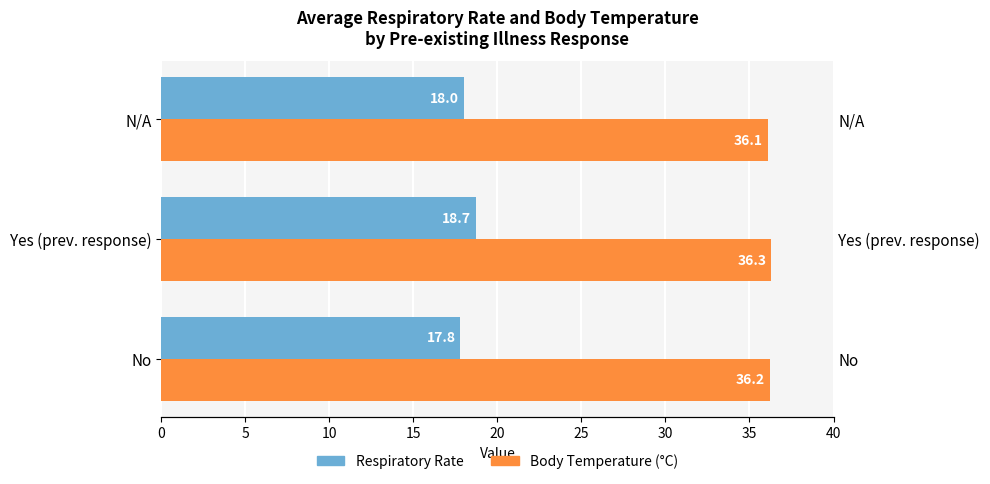

How many groups of bars are there?

3